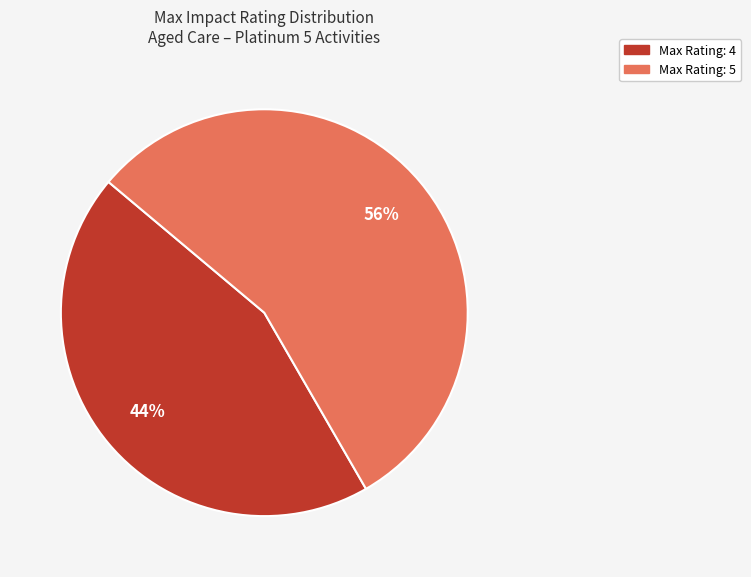

To the nearest percent, what is the average slice percentage?

50%